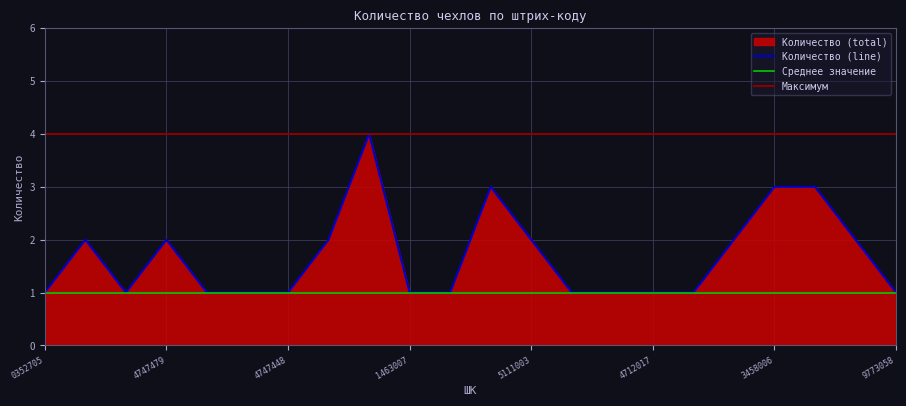

The value at 2005454746748 is 2. True or false?

True